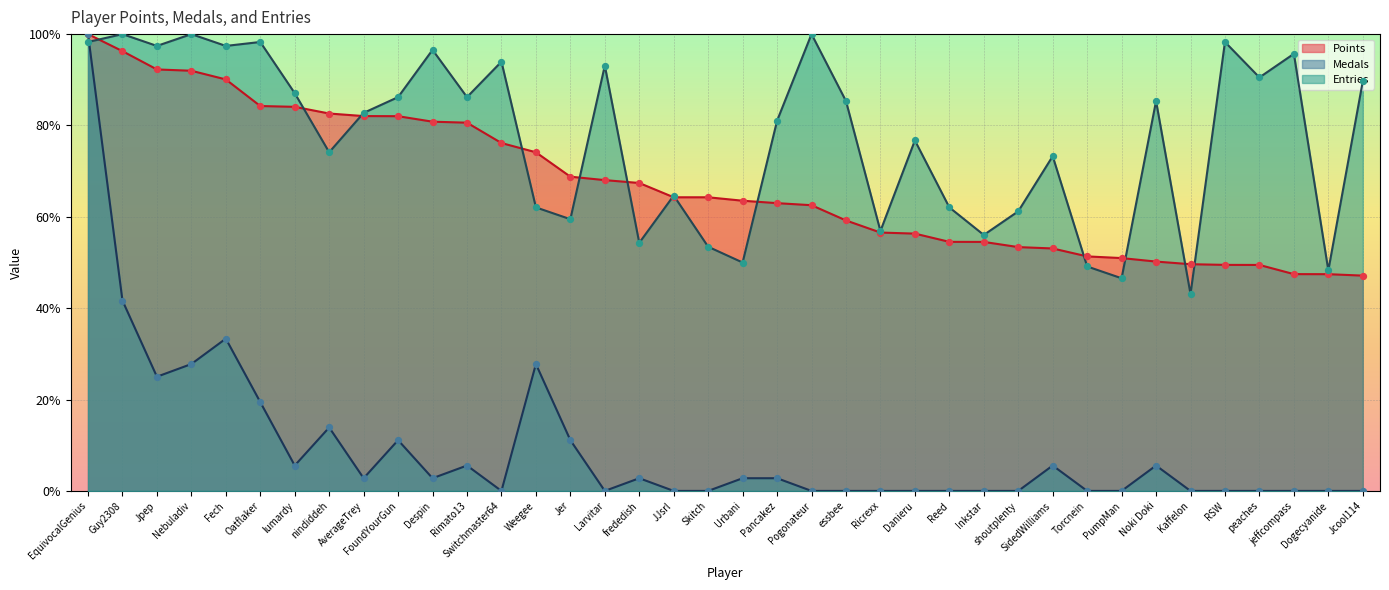

At how many categories does at least one series exceed 59?

32